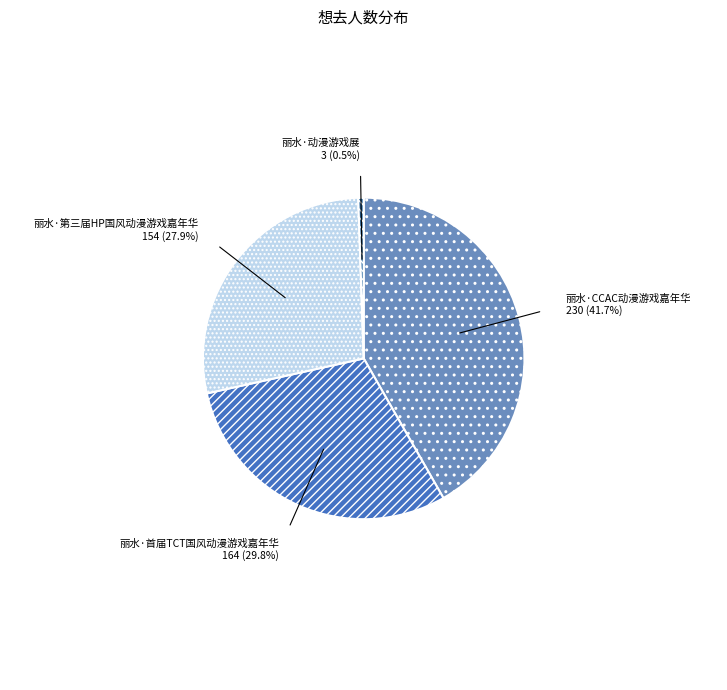

What percentage is the 丽水·首届TCT国风动漫游戏嘉年华 slice, to the nearest percent?

30%